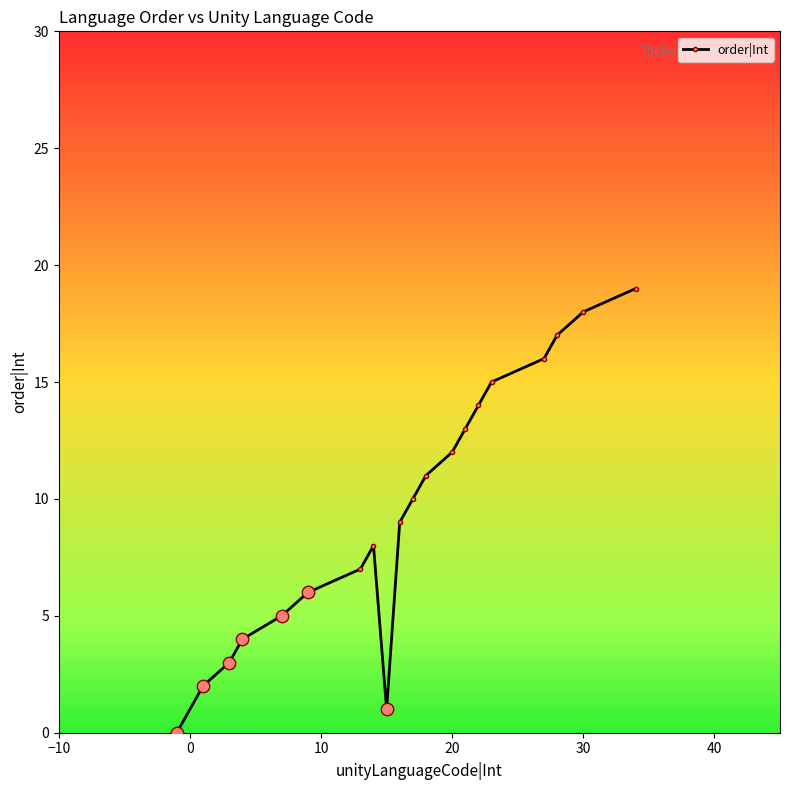

What is the sum of all values?

190